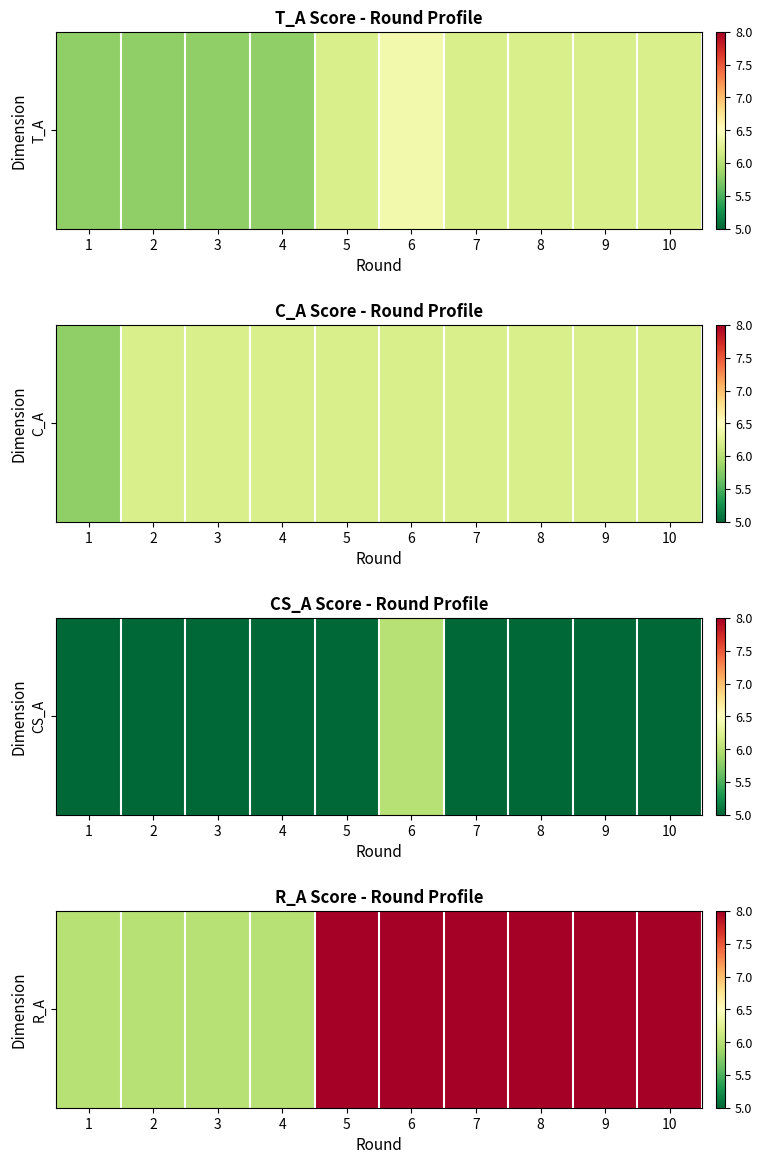

What is the maximum value shown in the chart?

8